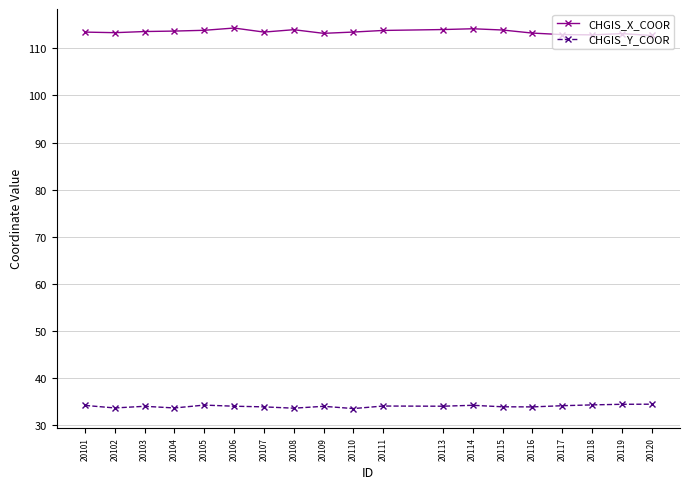

What is the total value across all series at 20111?

147.9